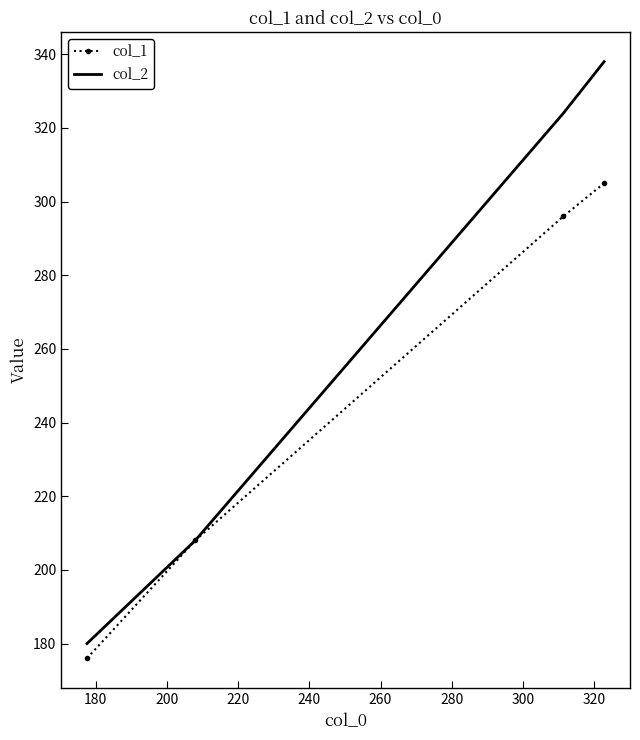

What is the difference between the maximum and second lowest values in the col_1 series?

97